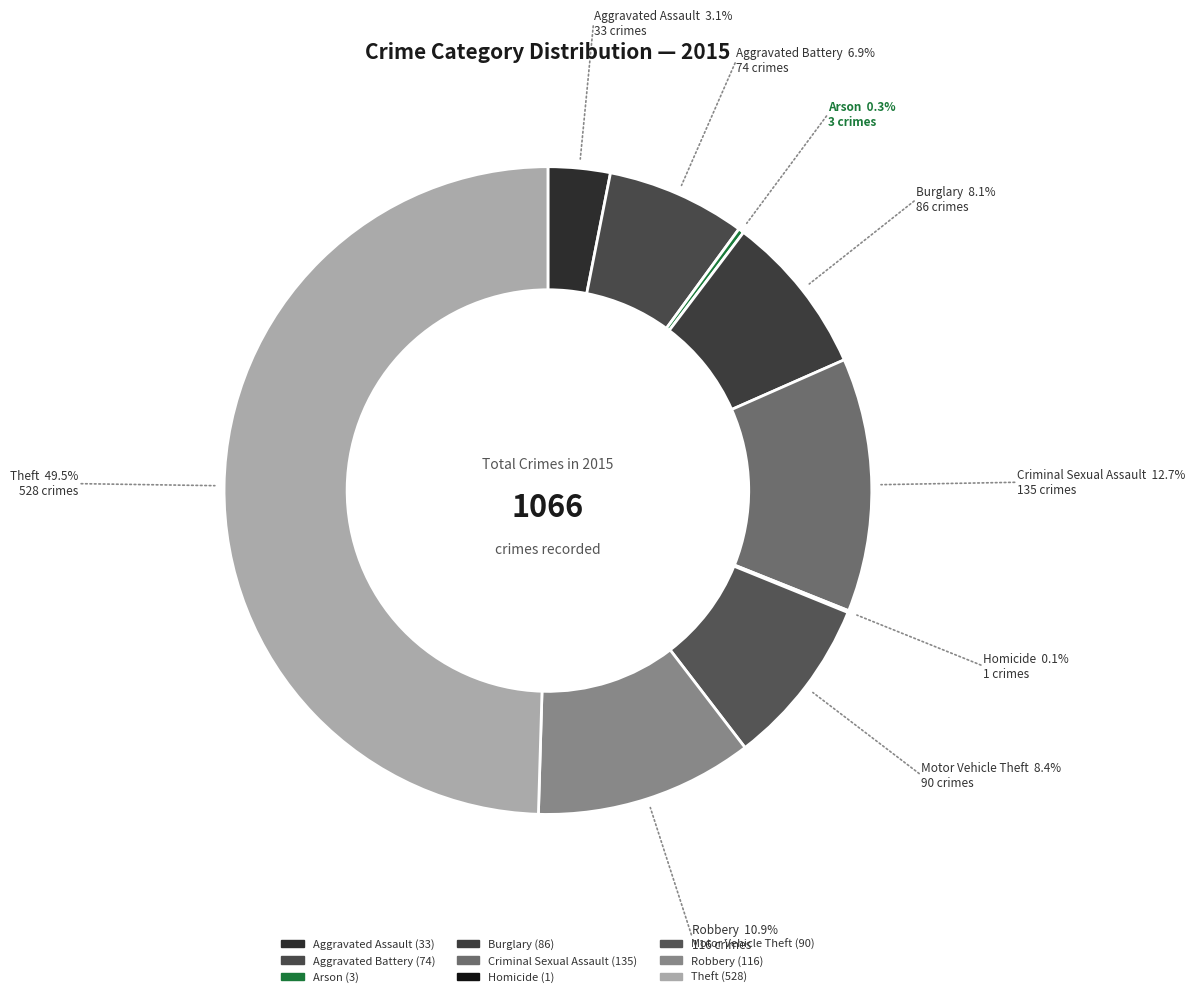

Rank the categories by value from highest to lowest.

Theft, Criminal Sexual Assault, Robbery, Motor Vehicle Theft, Burglary, Aggravated Battery, Aggravated Assault, Arson, Homicide